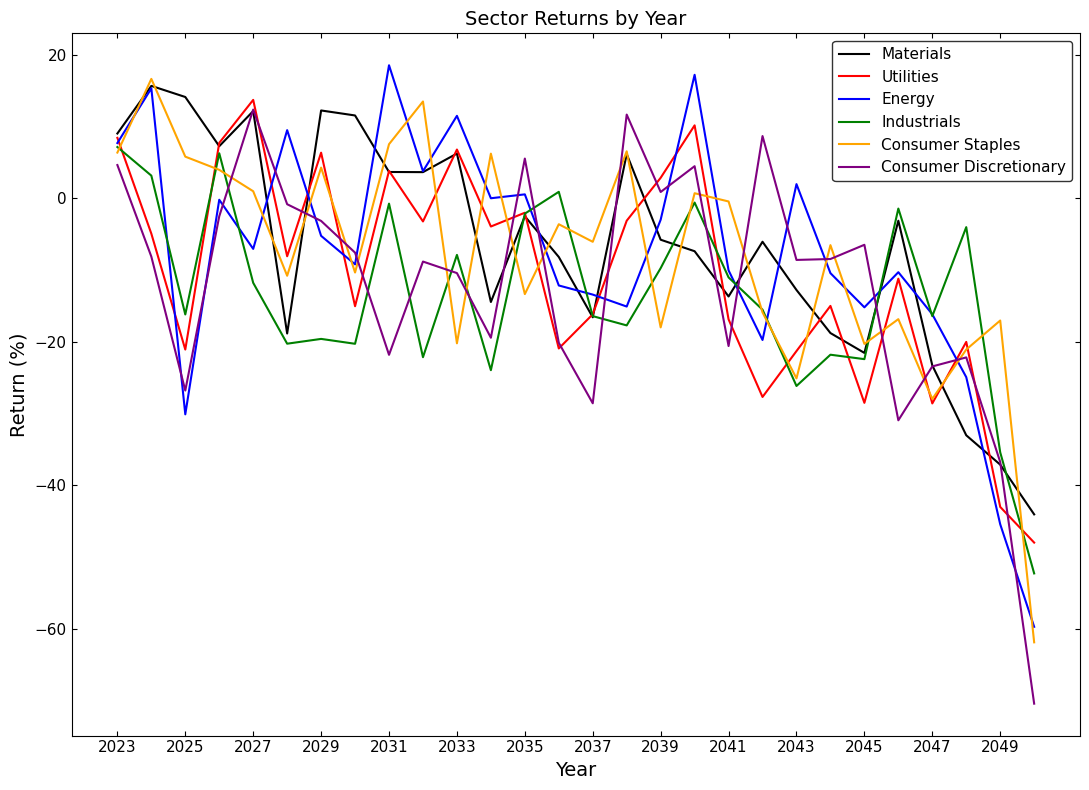

What is the maximum value for Energy?

18.6